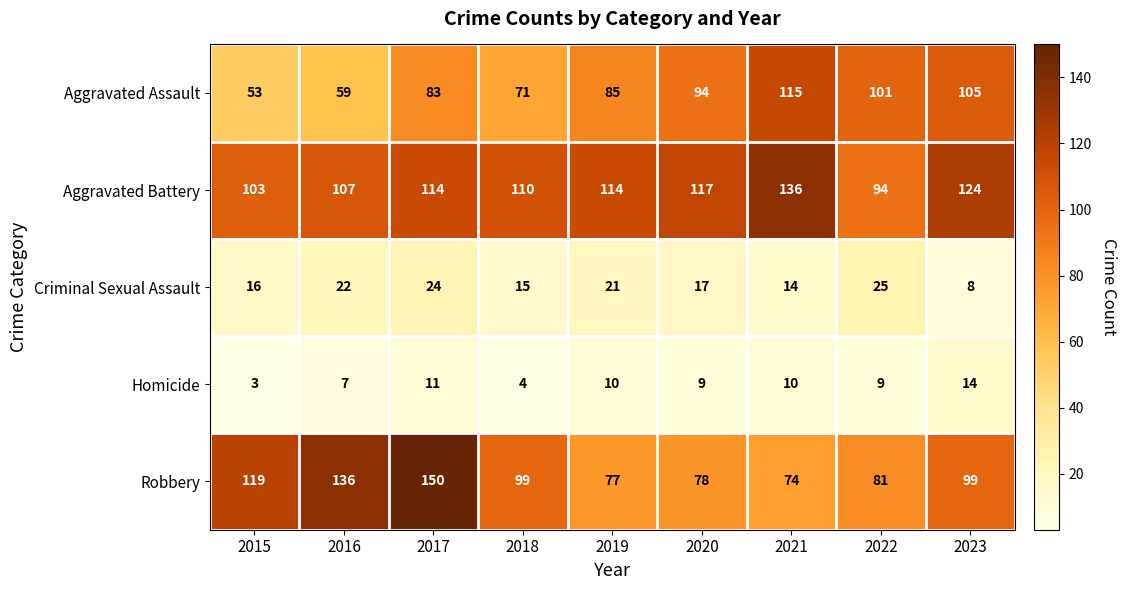

Which series has the largest total across all categories?

Aggravated Battery